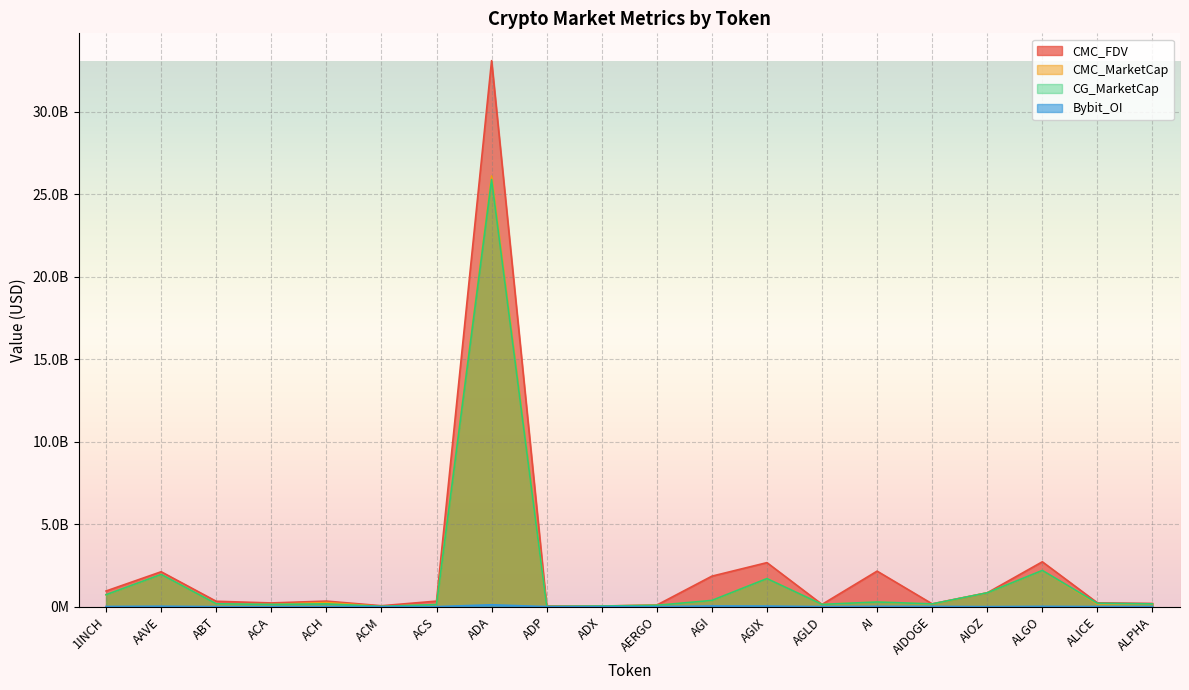

How many data points does each series have?

20